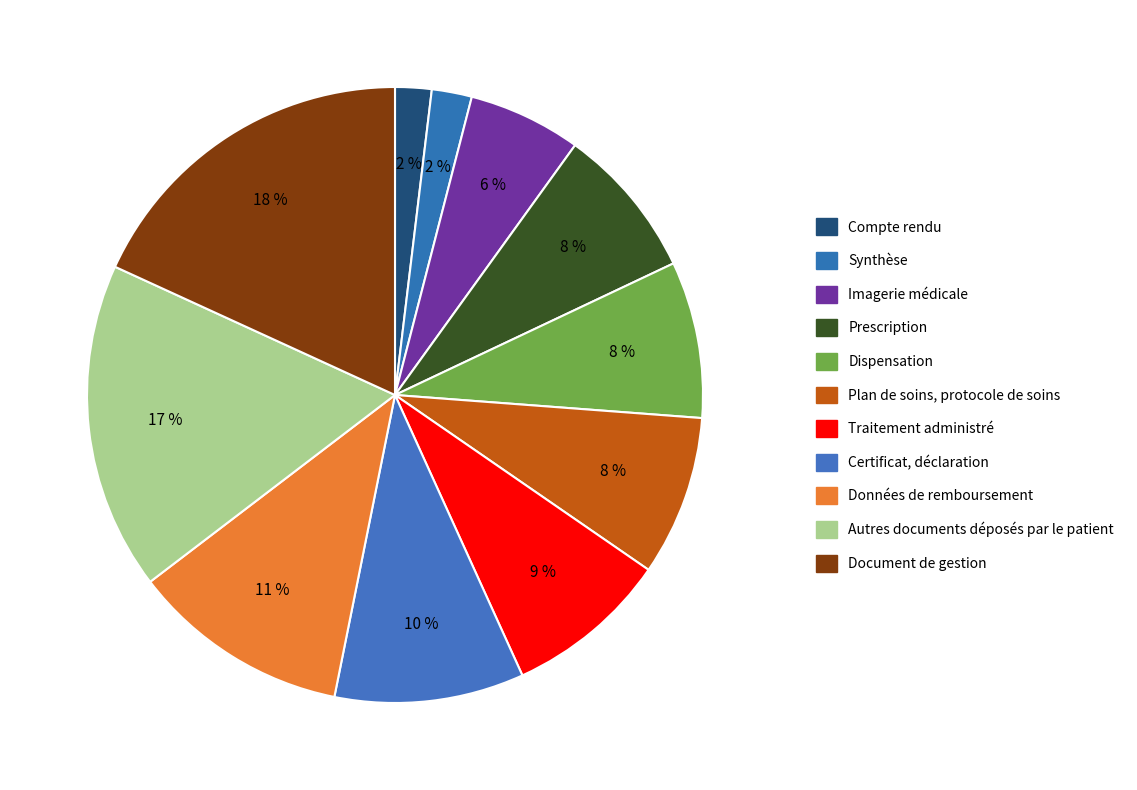

Between Certificat, déclaration and Document de gestion, which is larger?

Document de gestion